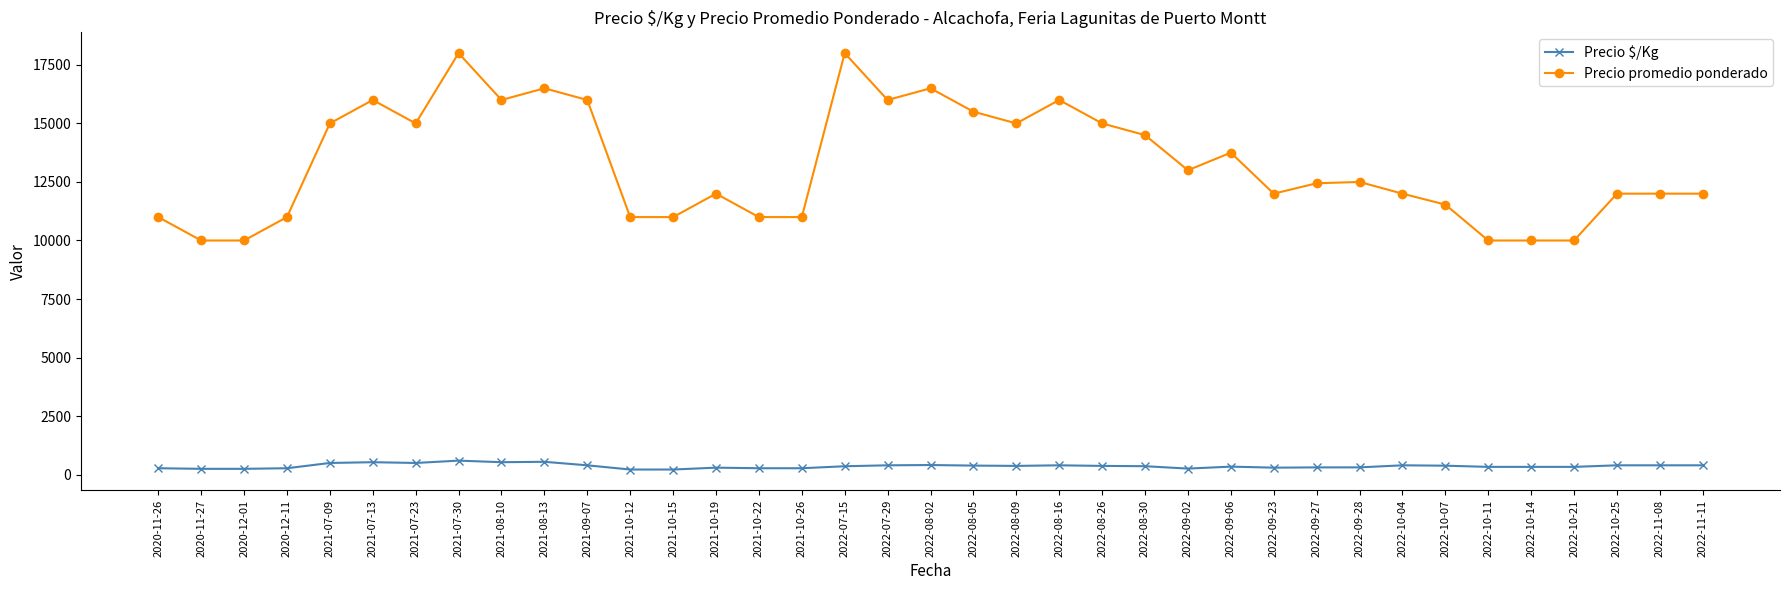

Which series has the widest spread of values?

Precio promedio ponderado